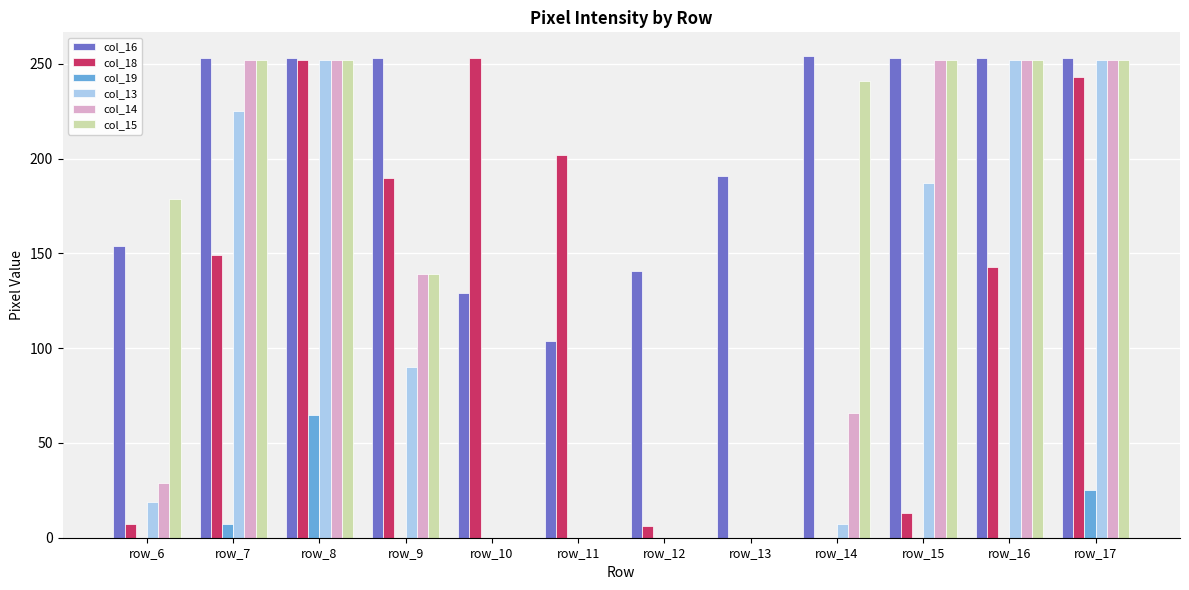

How many data points does each series have?

12